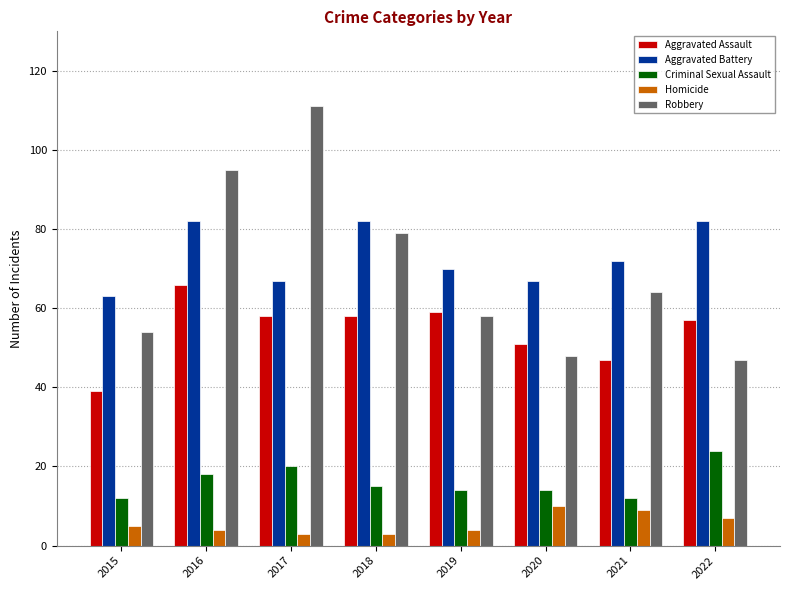

Which category has the lowest value in the Aggravated Assault series?

2015